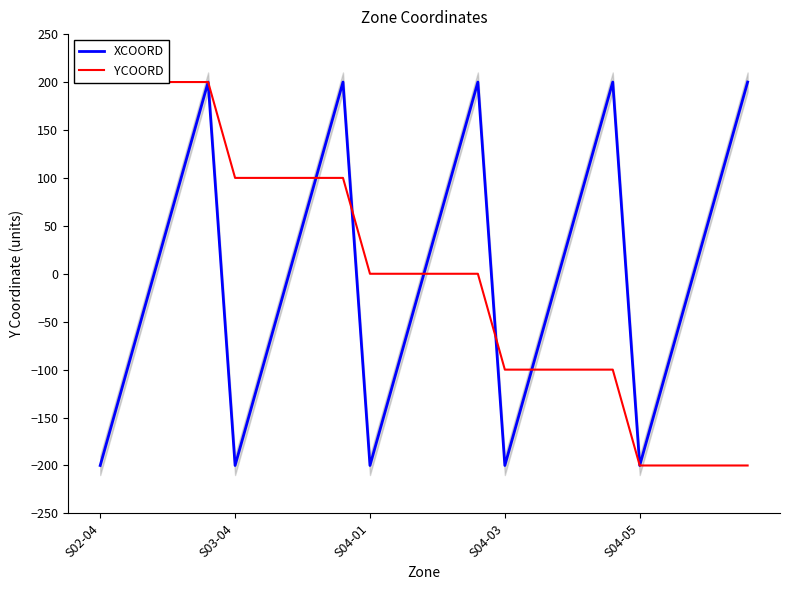

What is the total value across all series at 19?

100